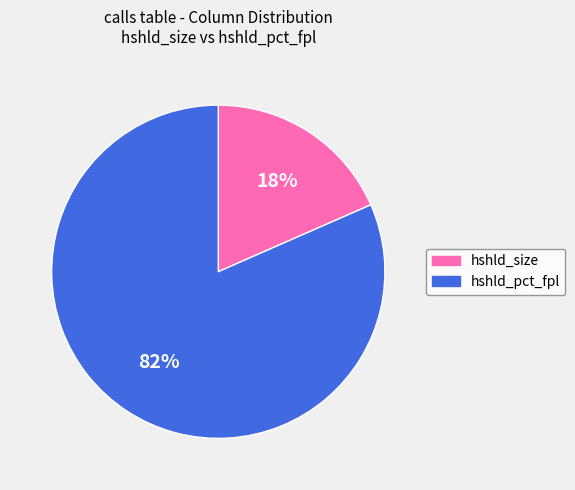

To the nearest percent, what is the combined percentage of hshld_size and hshld_pct_fpl?

100%